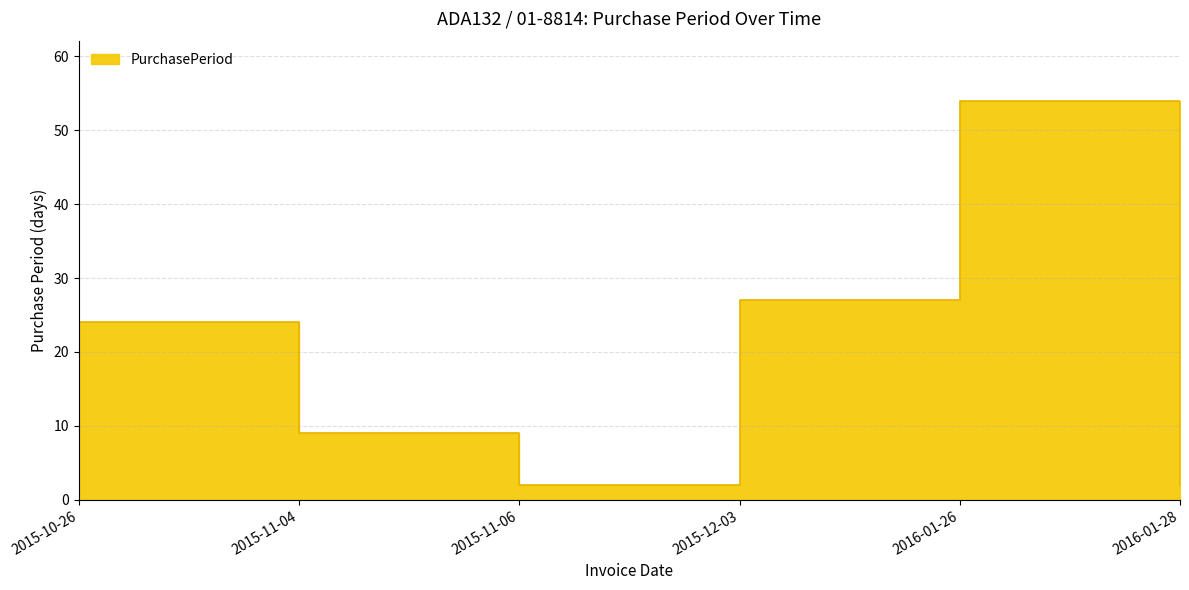

Rank the categories by value from lowest to highest.

2015-11-06, 2016-01-28, 2015-11-04, 2015-10-26, 2015-12-03, 2016-01-26